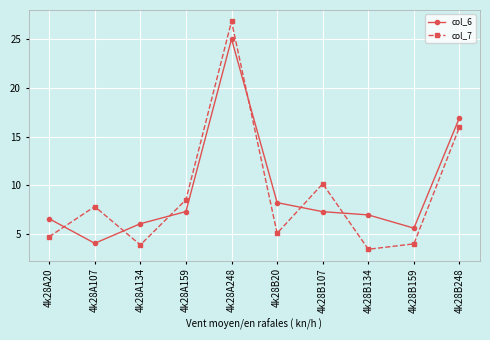

What is the difference between the maximum and minimum values in the col_6 series?

20.9